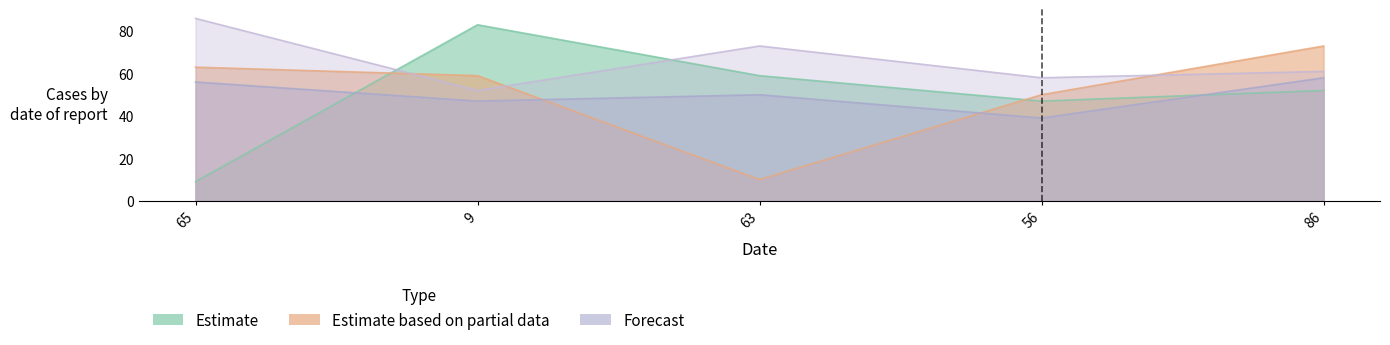

The col_1 series shows 68 at 86. True or false?

False